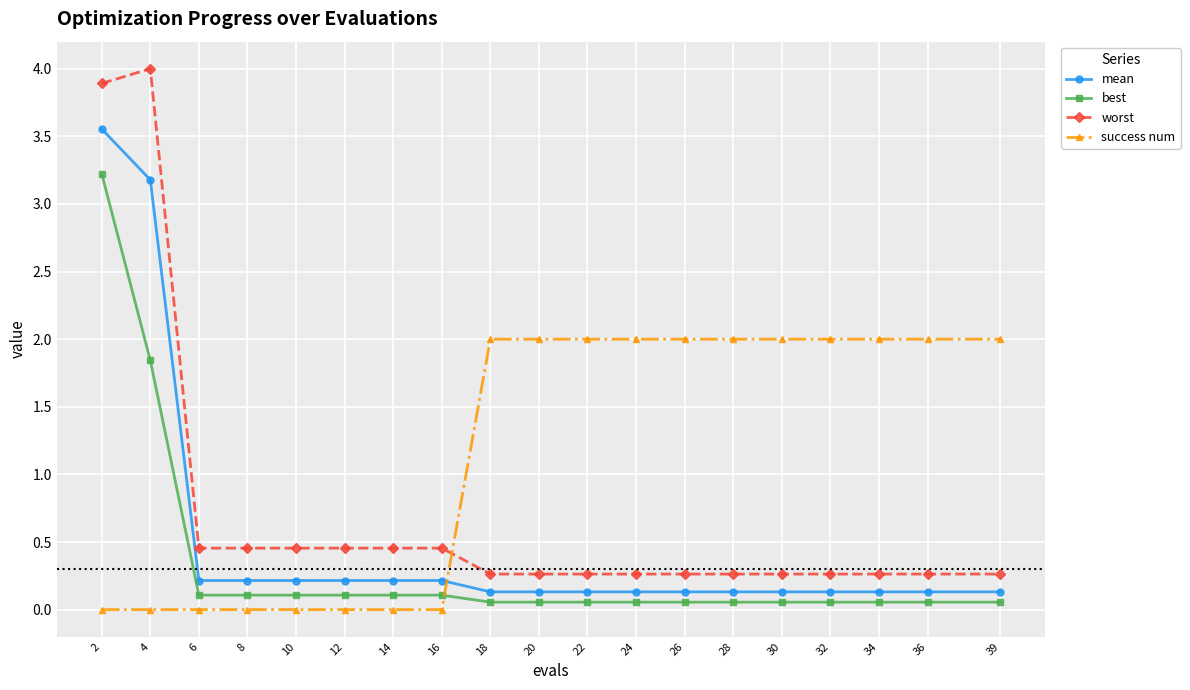

Which series has the widest spread of values?

worst